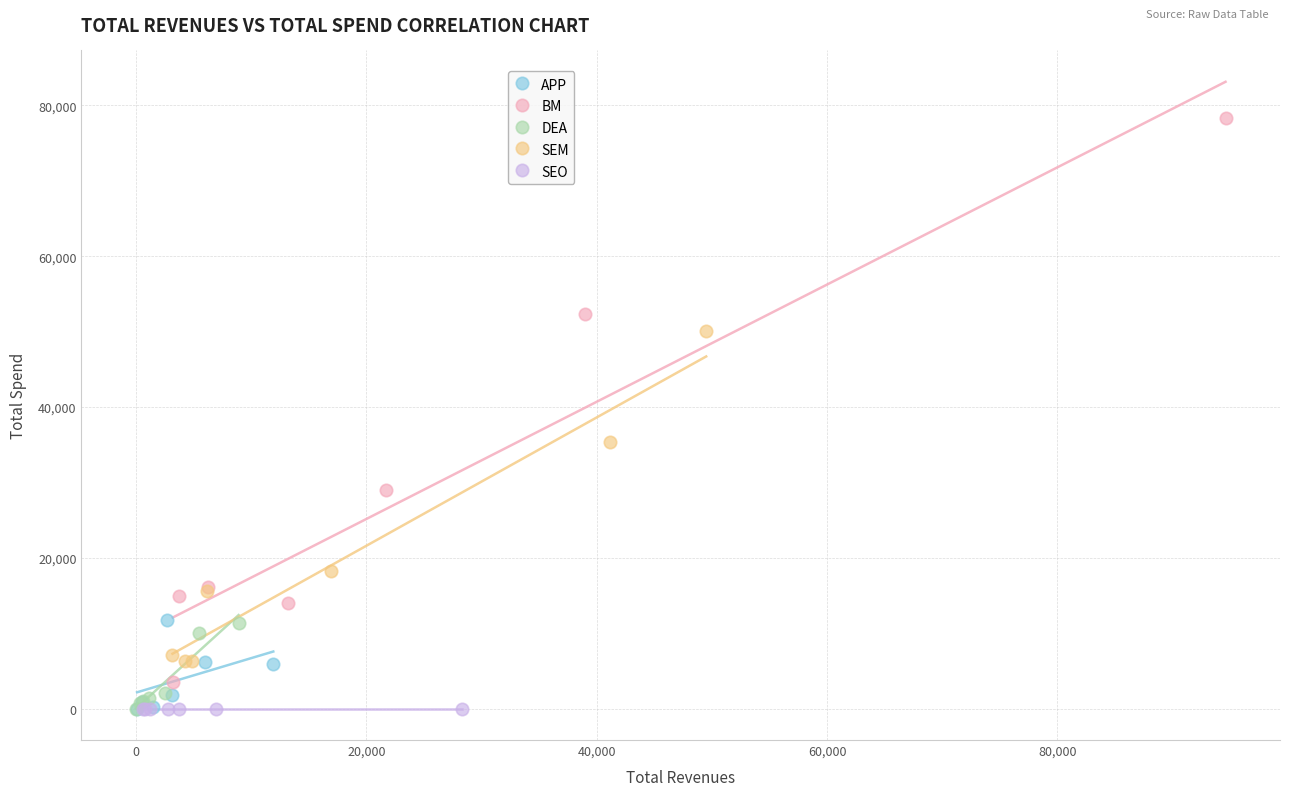

Which series reaches the maximum Y coordinate?

BM